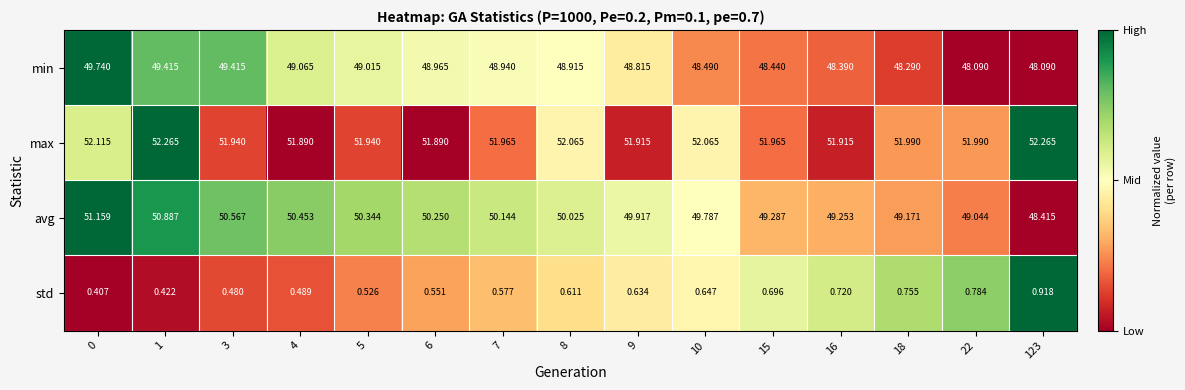

What is the difference between the highest and lowest values at 1?

51.8